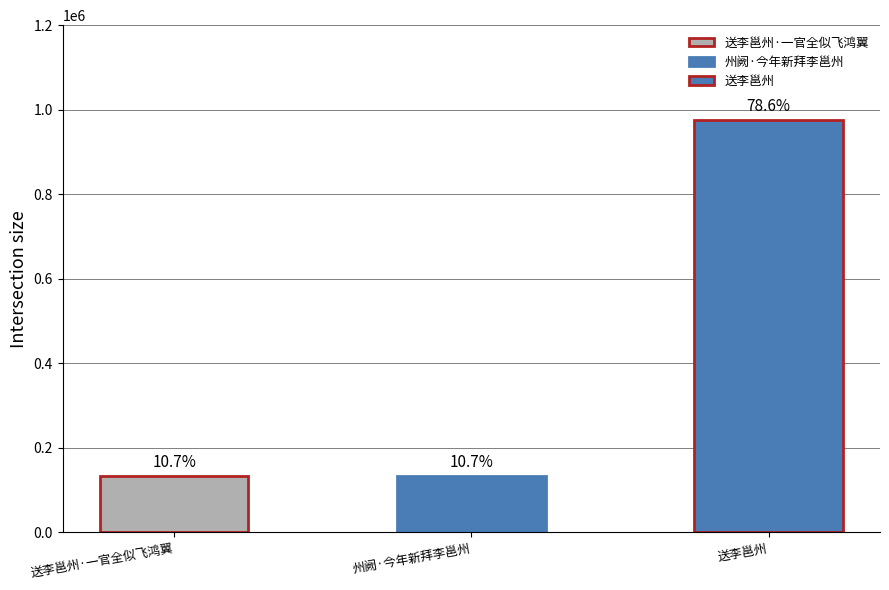

Rank the categories by value from lowest to highest.

送李邕州·一官全似飞鸿翼, 州阙·今年新拜李邕州, 送李邕州